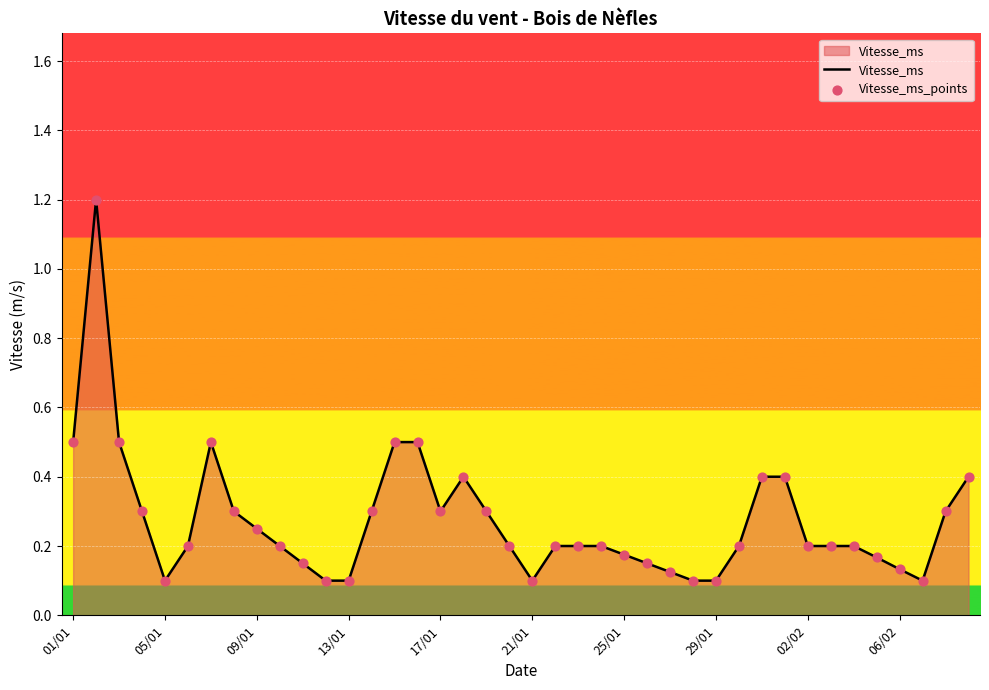

What is the difference between the maximum and minimum values?

1.1